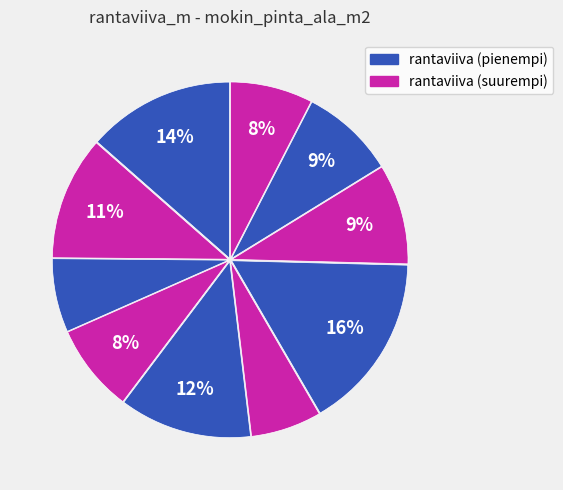

How many segments does this pie chart have?

10